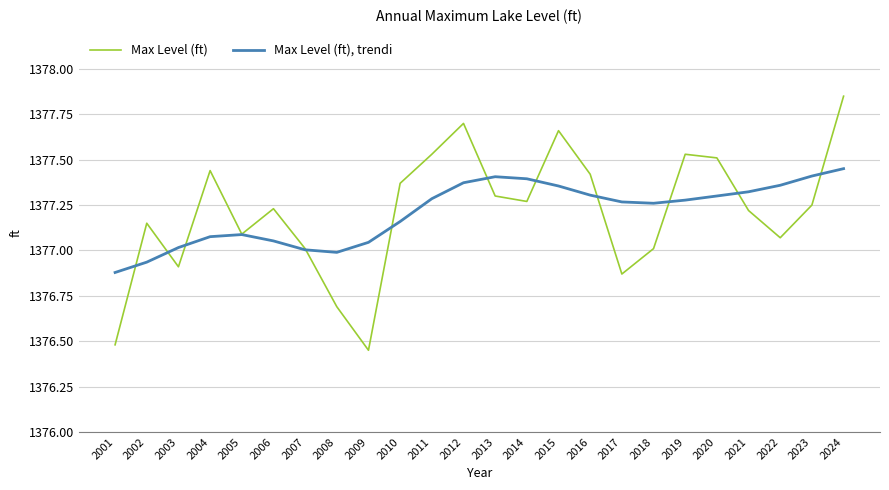

What are all the series names shown in the legend?

Max Level (ft), Max Level (ft), trendi